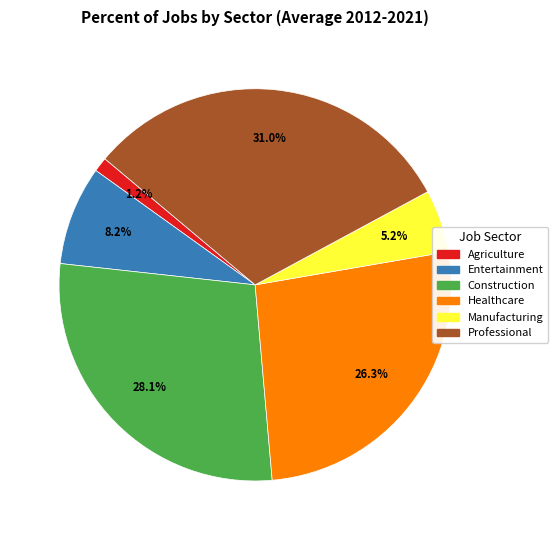

To the nearest percent, what is the average slice percentage?

17%